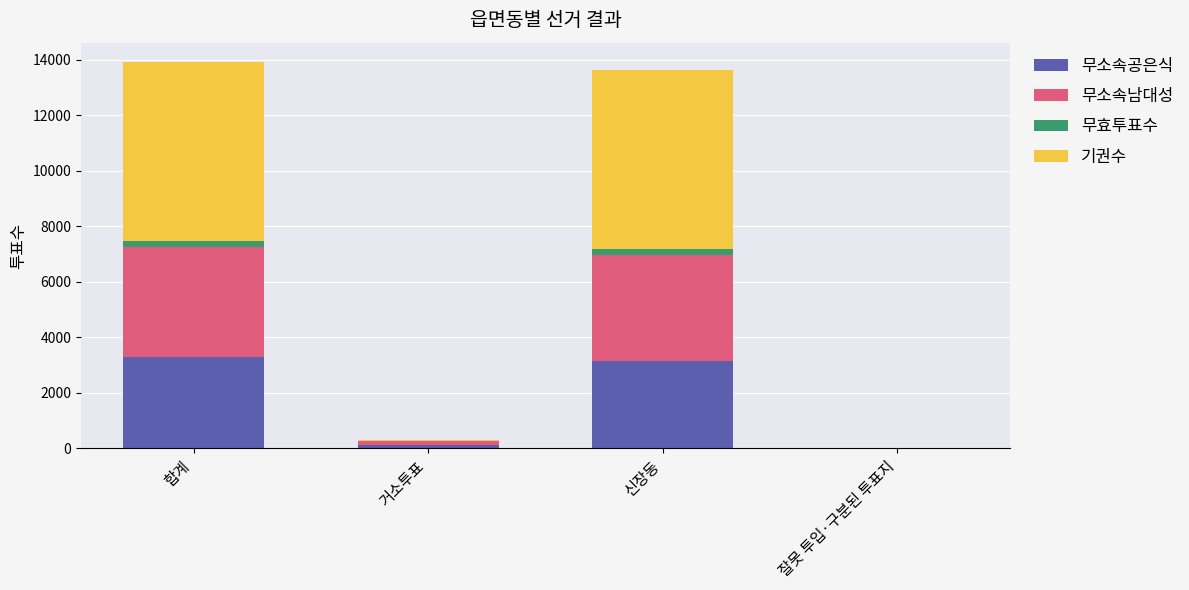

True or false: 무소속공은식 has a value of 3160 at 신장동.

True